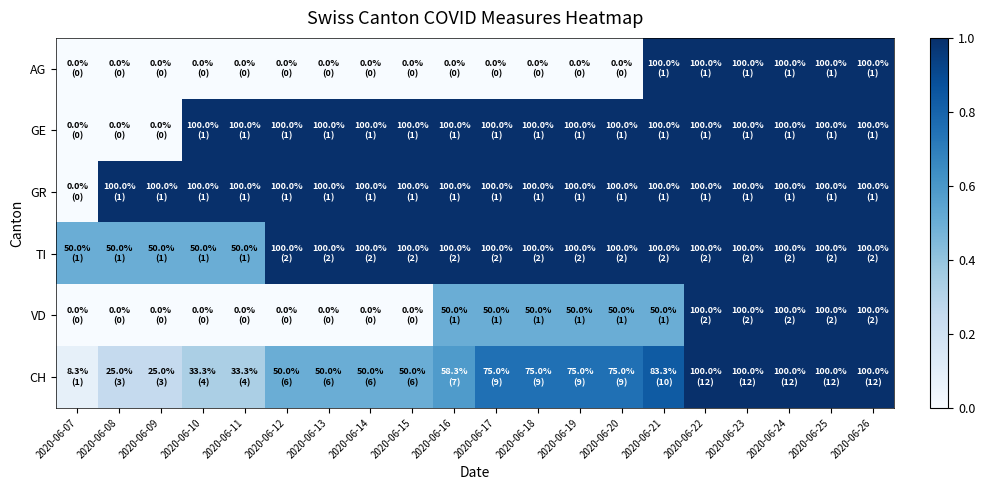

At how many categories does at least one series exceed 0?

20